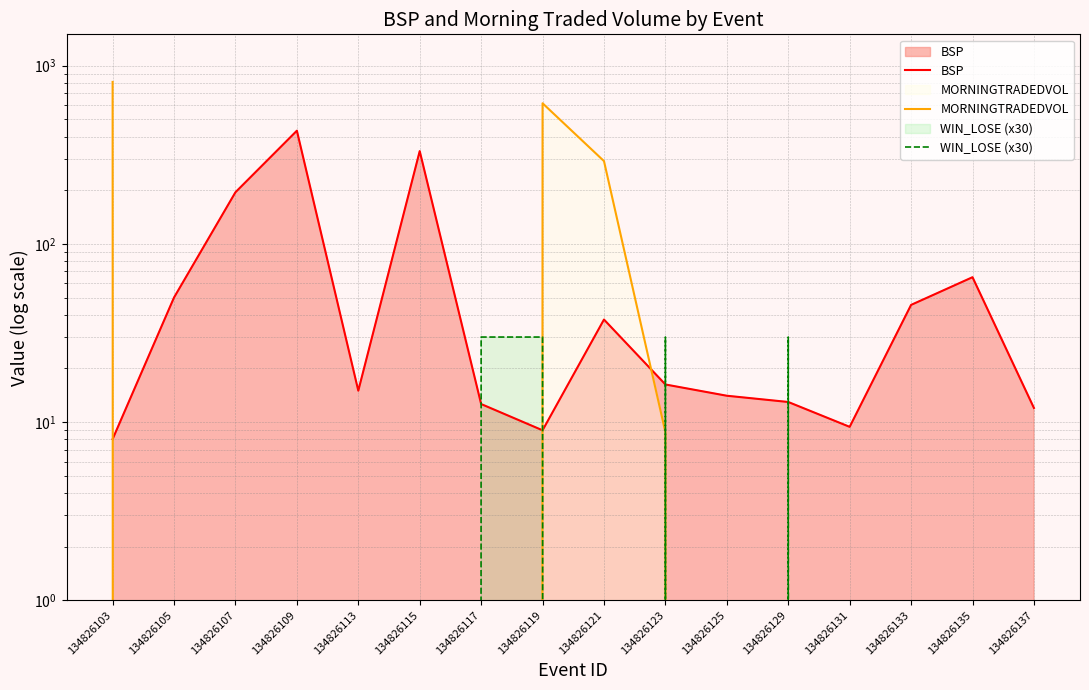

What is the sum of all MORNINGTRADEDVOL values?

1726.5